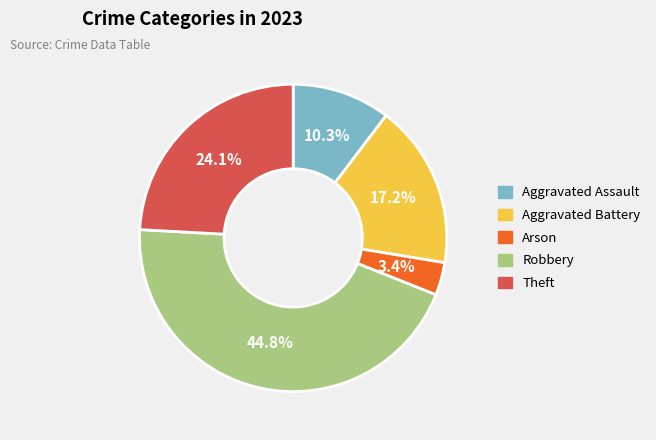

To the nearest percent, what percentage of the pie is Aggravated Battery?

17%